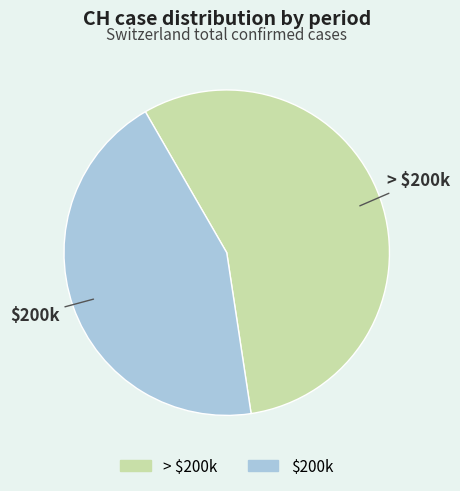

Does any single category account for the majority?

Yes